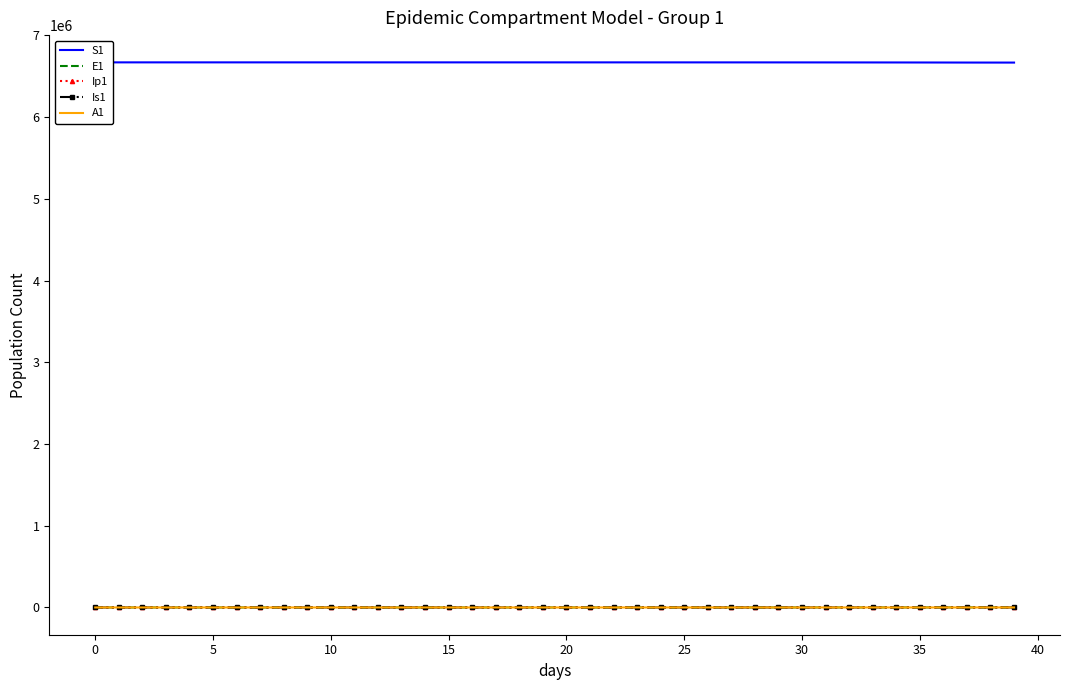

The A1 series shows 0.0 at 0. True or false?

True